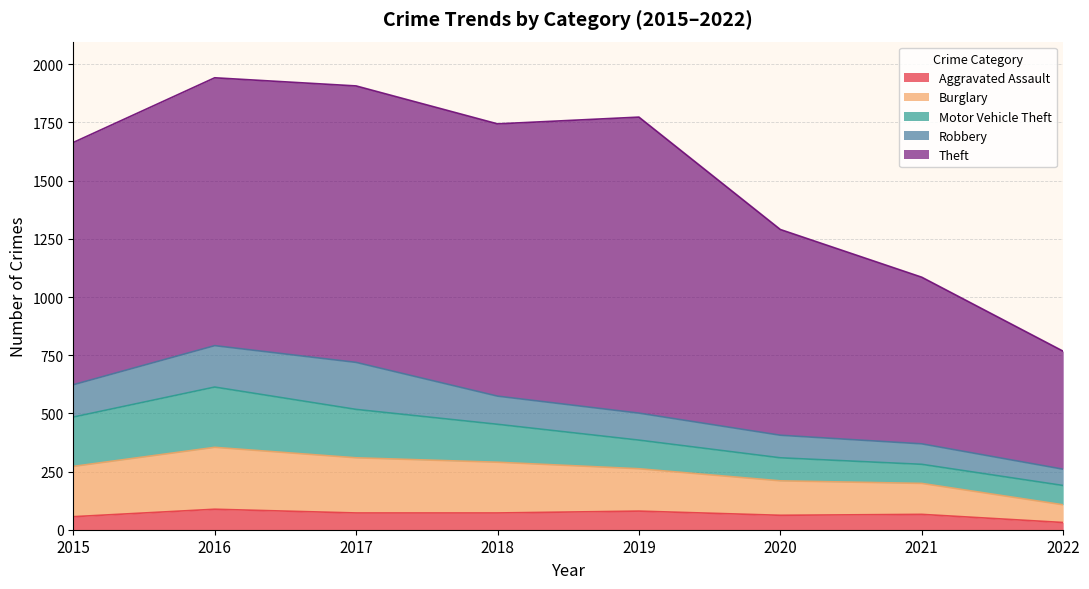

Reading left to right, list all the values displayed in this chart.

Aggravated Assault: 56	88	72	72	80	62	66	31
Burglary: 216	266	237	218	182	148	133	76
Motor Vehicle Theft: 212	259	208	163	123	99	82	83
Robbery: 139	178	202	121	116	97	88	70
Theft: 1041	1151	1188	1170	1272	884	716	507